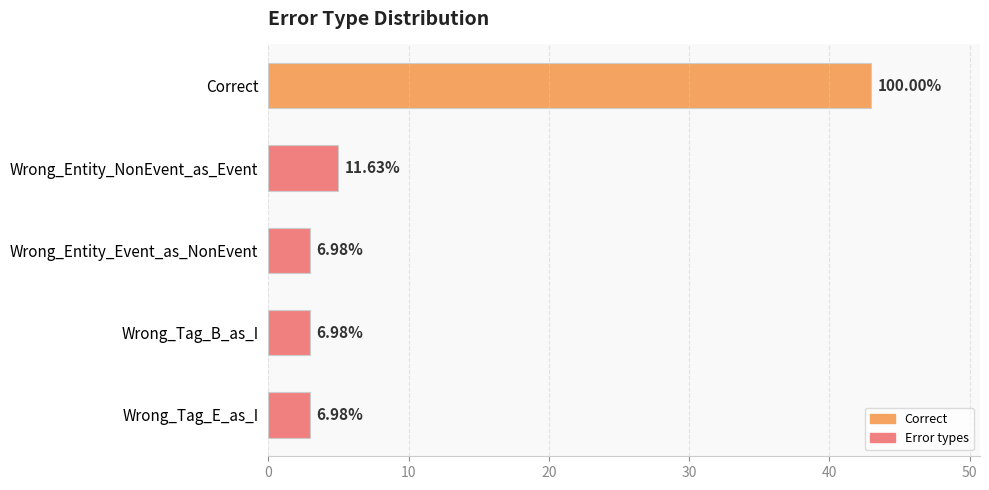

How many bars are there in total?

5